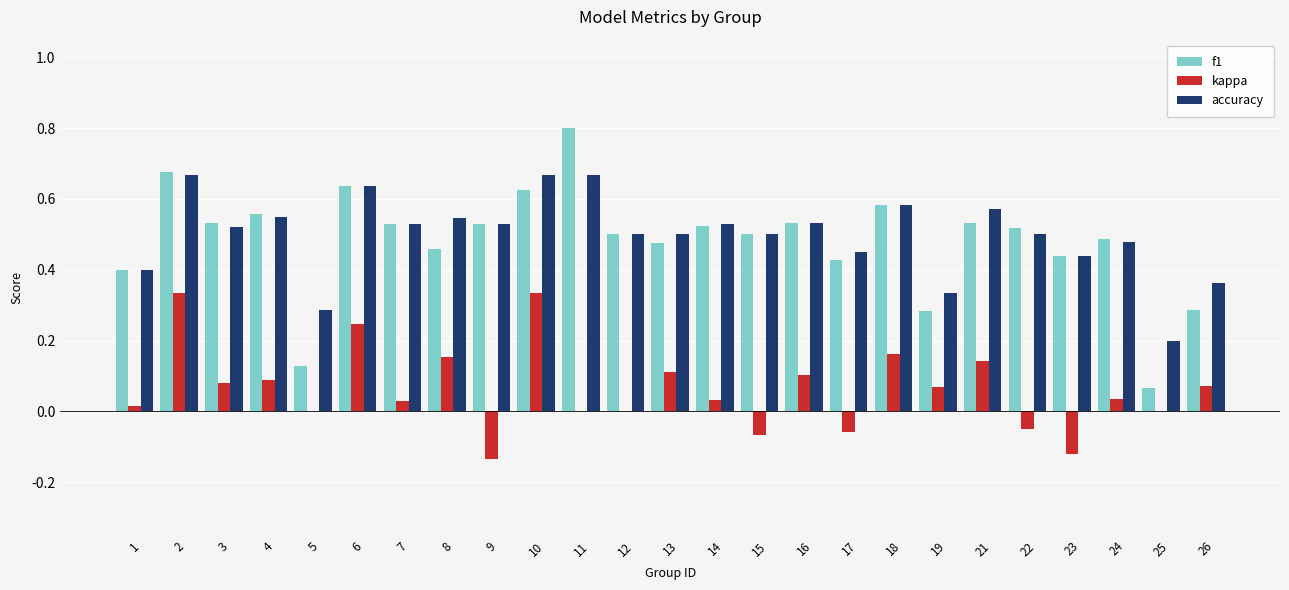

Where is accuracy nearest to the value 0?

25